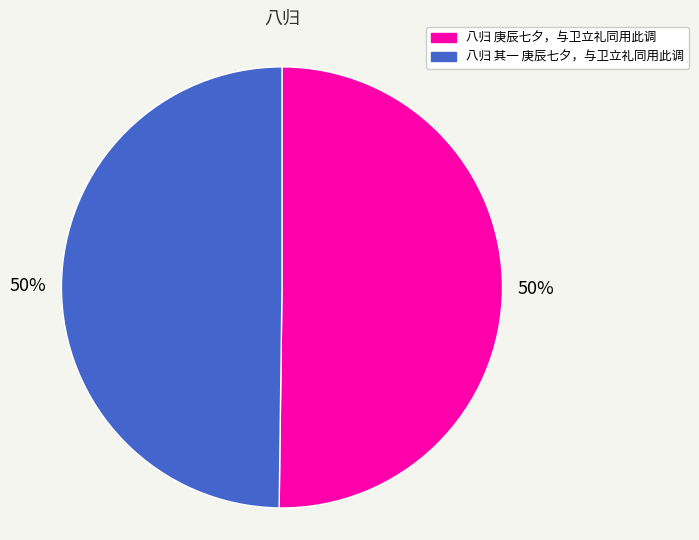

Combined, do 八归 其一 庚辰七夕，与卫立礼同用此调 and 八归 庚辰七夕，与卫立礼同用此调 account for over 50%?

Yes